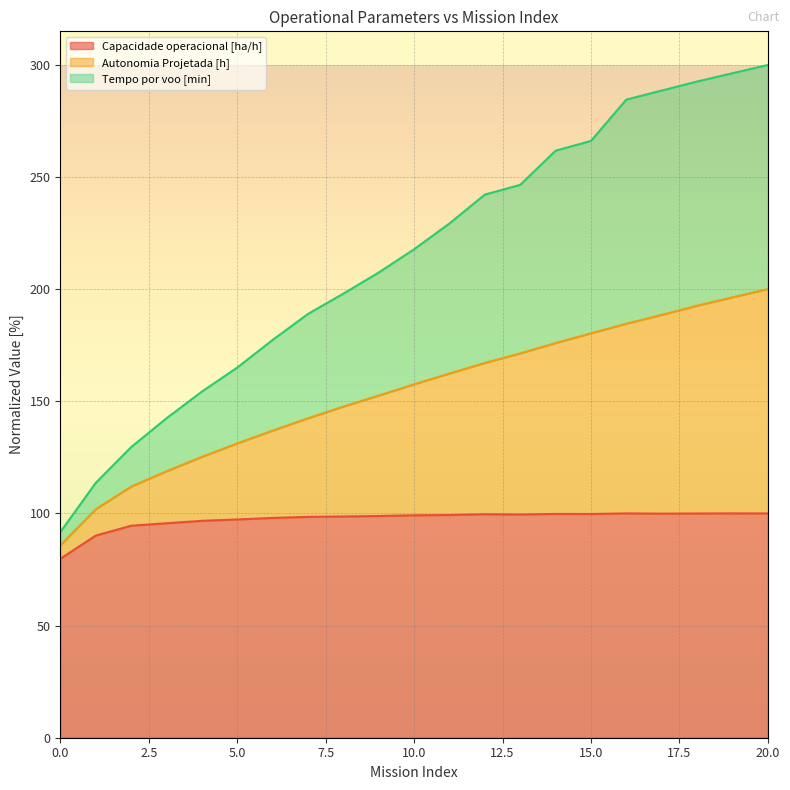

What is the minimum value for Capacidade operacional [ha/h]?

79.8